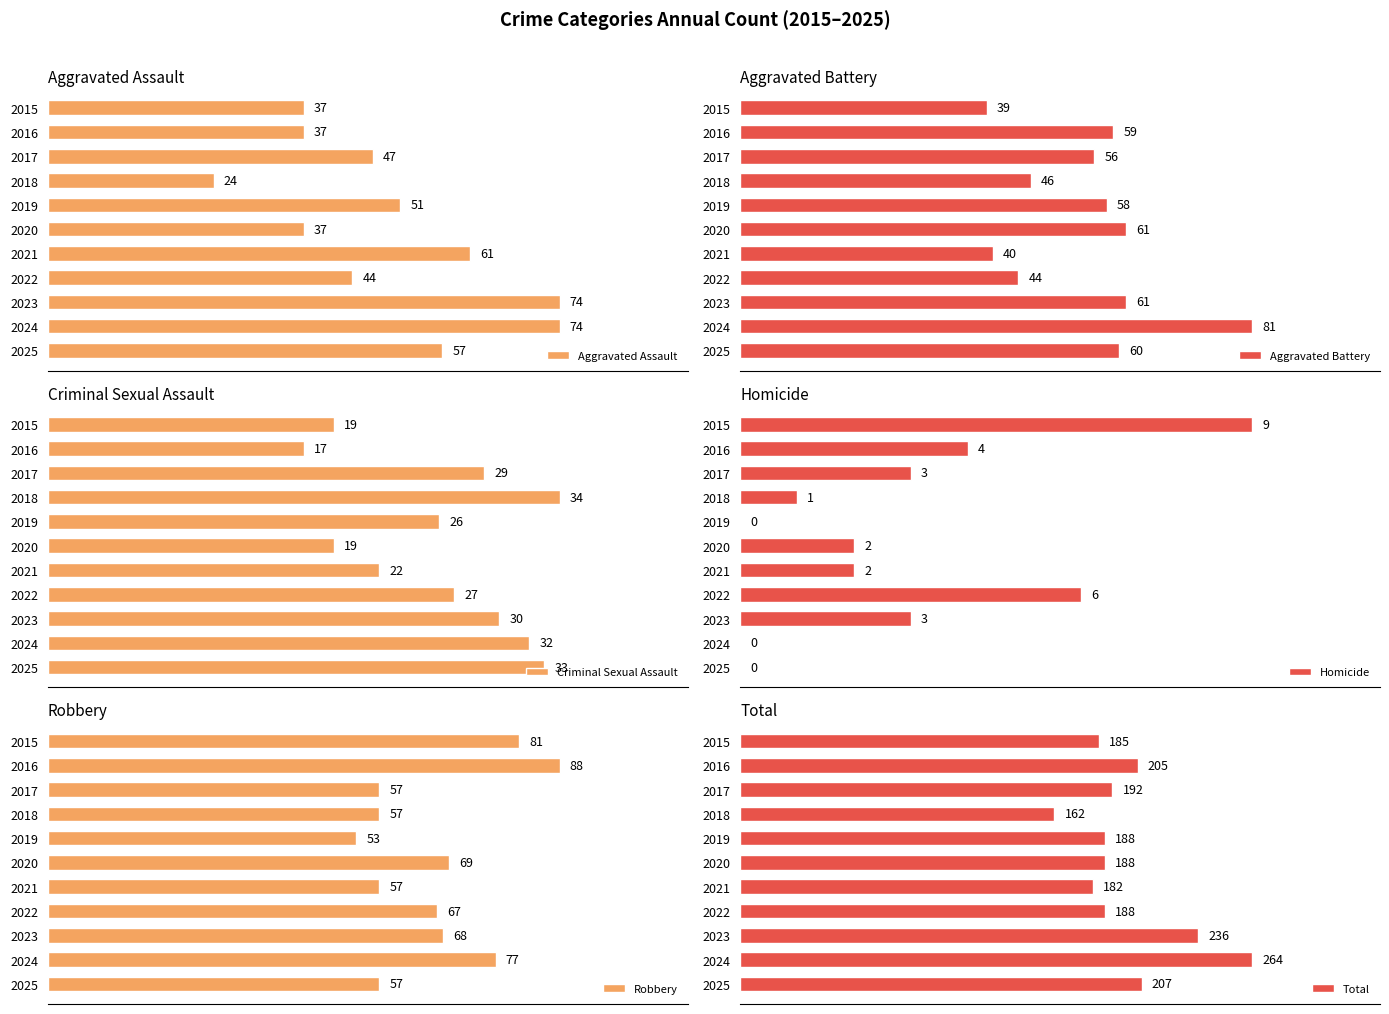

Are the bars horizontal?

Yes